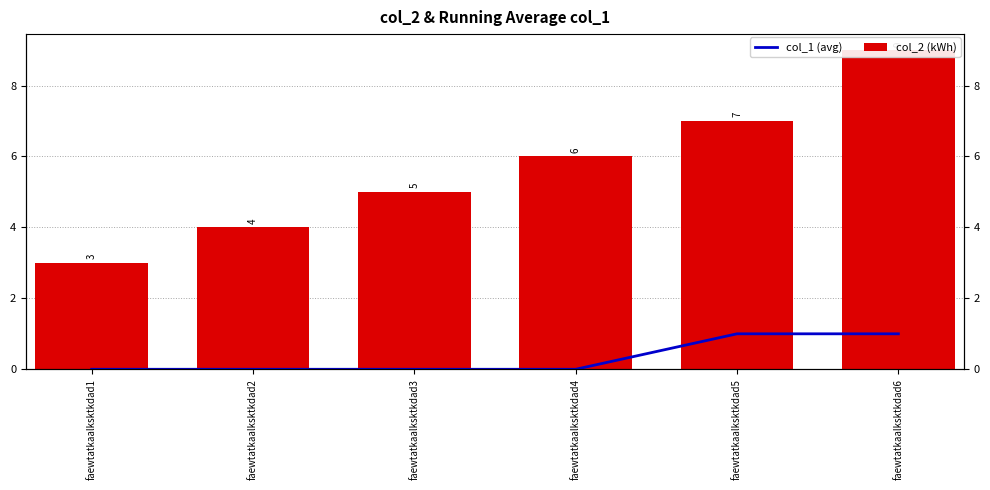

Reading right to left, transcribe all the data shown in this chart.

col_1 (avg): faewtatkaalksktkdad6=1	faewtatkaalksktkdad5=1	faewtatkaalksktkdad4=0	faewtatkaalksktkdad3=0	faewtatkaalksktkdad2=0	faewtatkaalksktkdad1=0
col_2 (kWh): faewtatkaalksktkdad6=9	faewtatkaalksktkdad5=7	faewtatkaalksktkdad4=6	faewtatkaalksktkdad3=5	faewtatkaalksktkdad2=4	faewtatkaalksktkdad1=3